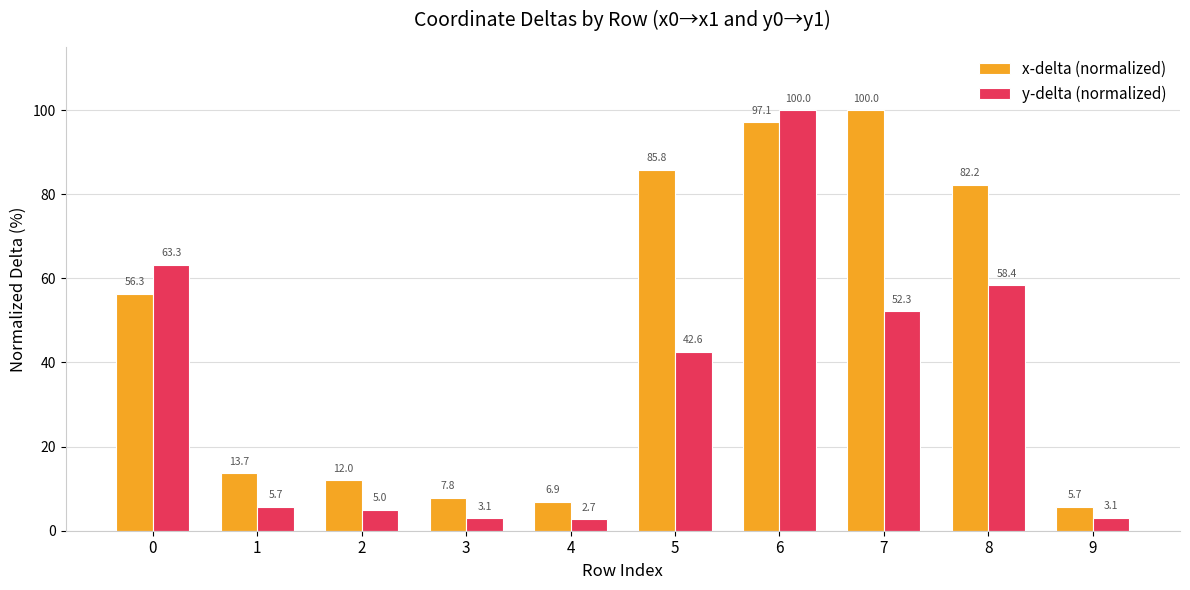

What is the difference between the highest and lowest values at 2?

7.0